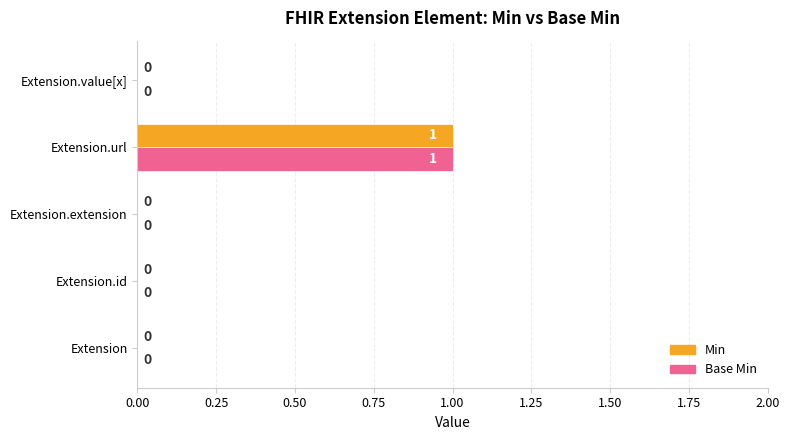

The value of Min at Extension.id is -1. True or false?

False